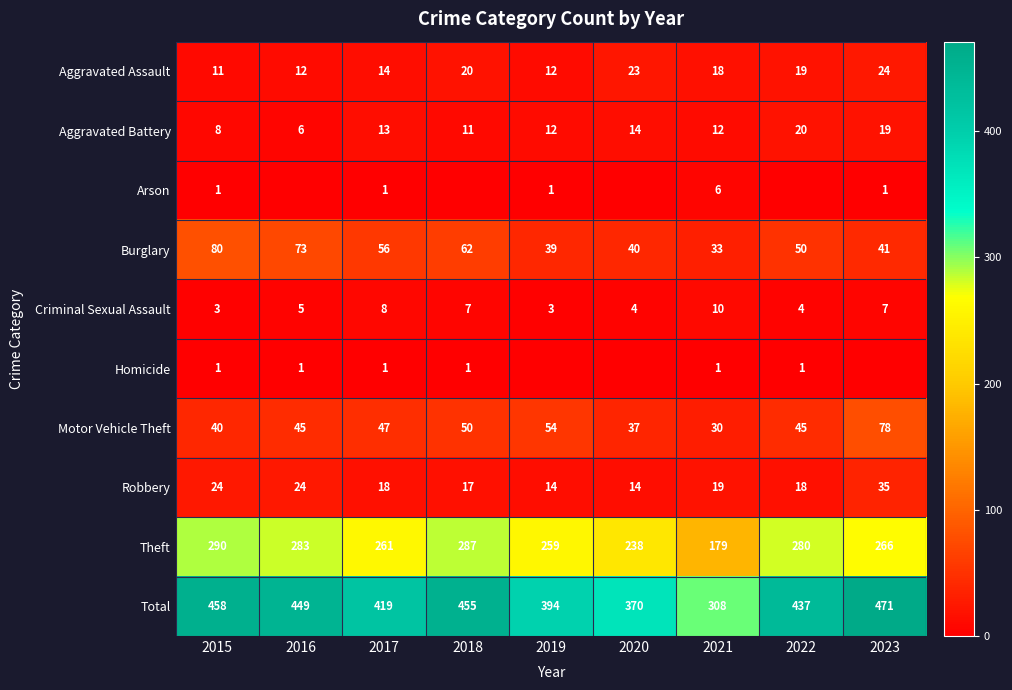

At which label does Burglary first exceed 50?

2015